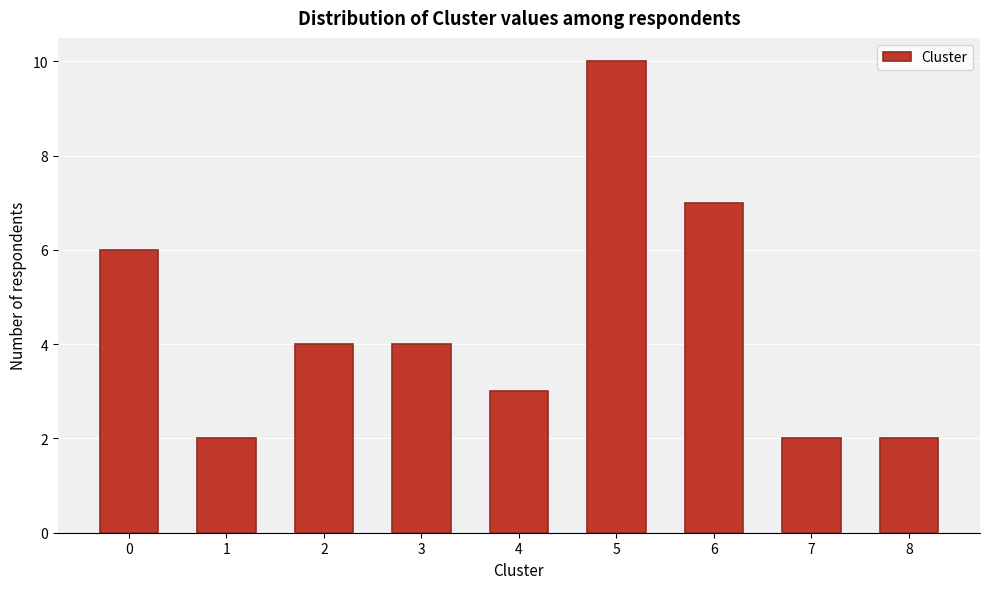

Reading right to left, list all the values displayed in this chart.

8=2	7=2	6=7	5=10	4=3	3=4	2=4	1=2	0=6